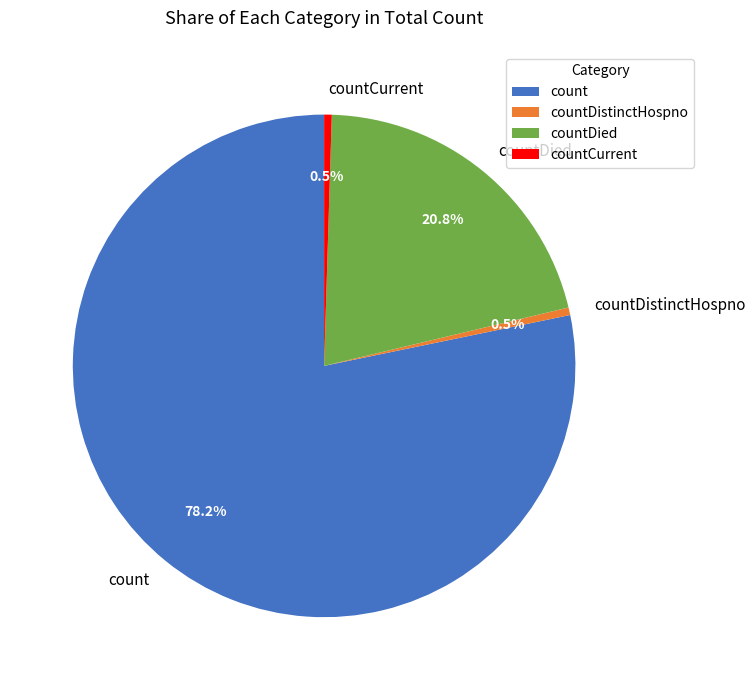

Count the number of slices in the pie.

4